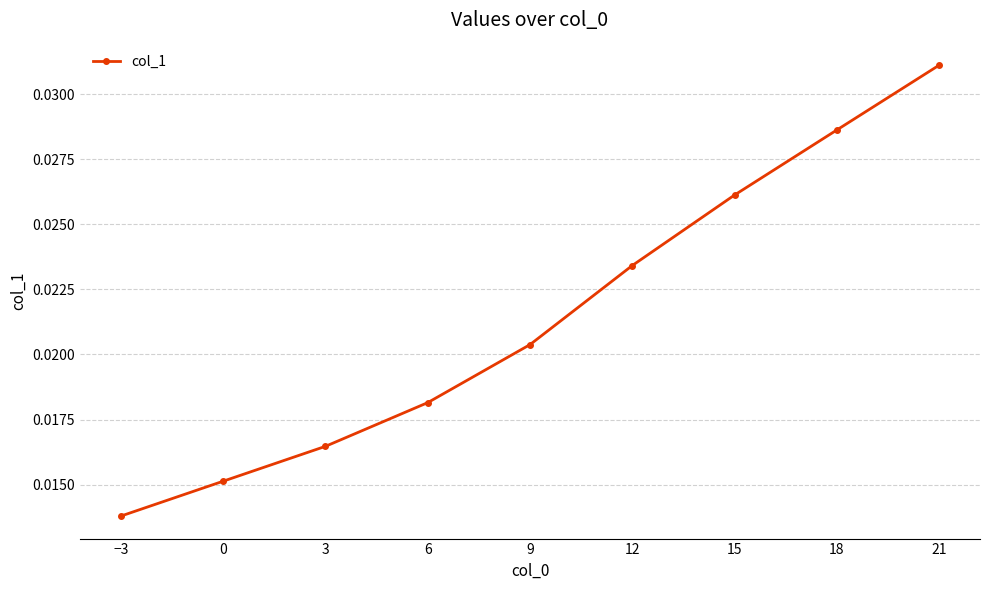

Between 15 and 6, which is larger?

15